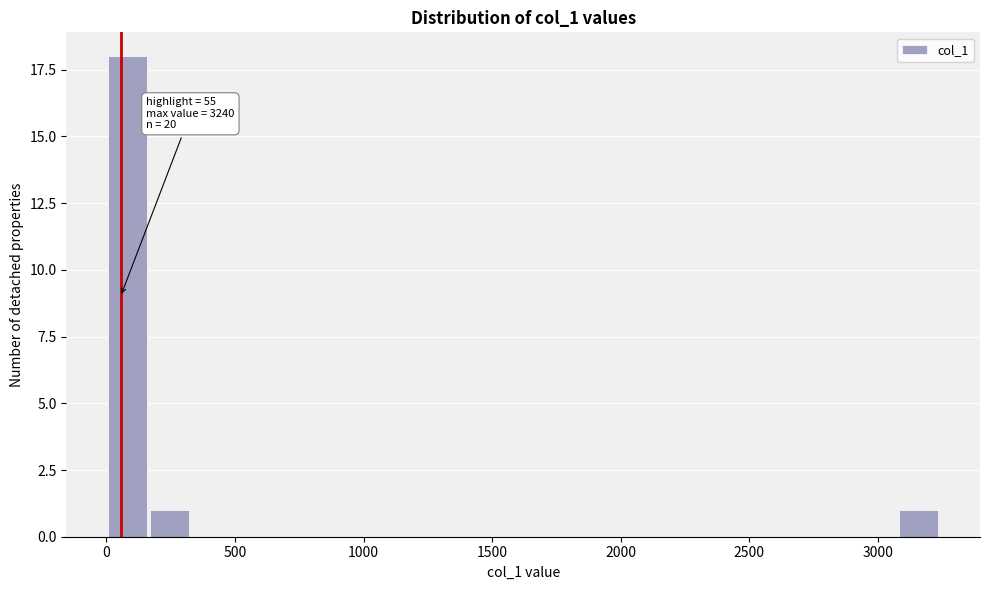

Around what value on the x-axis is the tallest bar? Give the approximate position of its centre, as read against the axis.

100